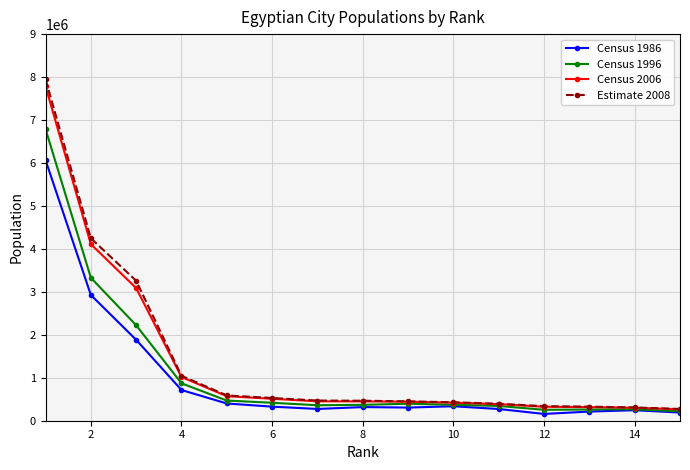

What is the greatest value displayed?

7947121